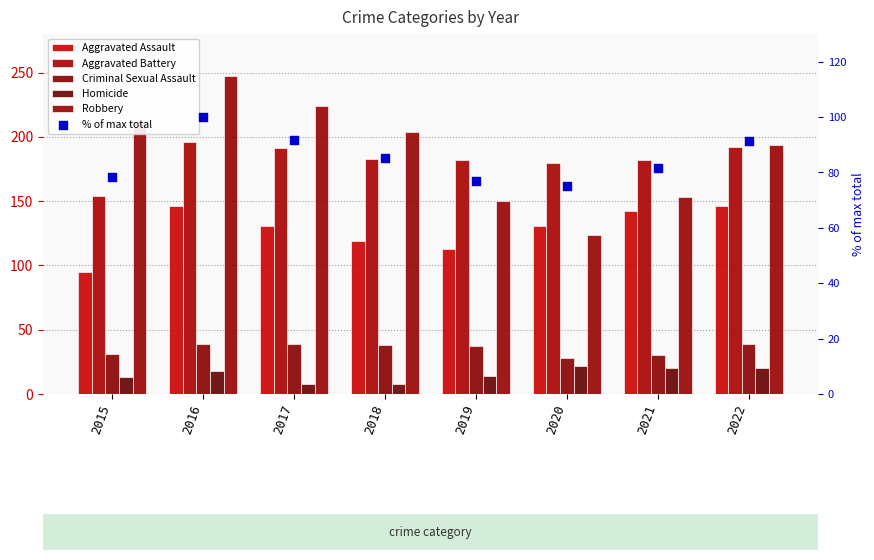

Which series reaches the minimum Y coordinate?

Homicide